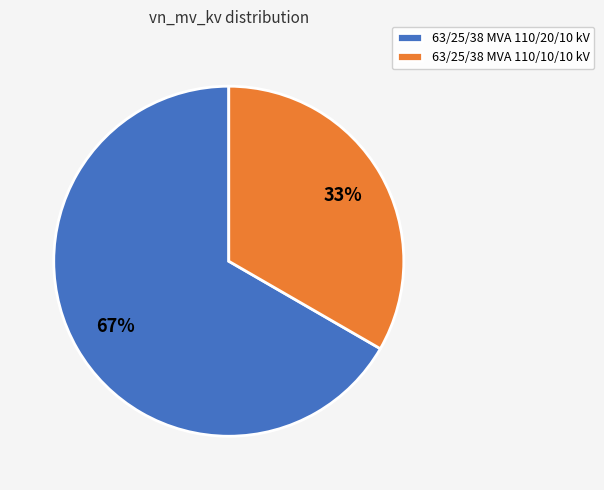

To the nearest percent, what portion does 63/25/38 MVA 110/10/10 kV represent?

33%